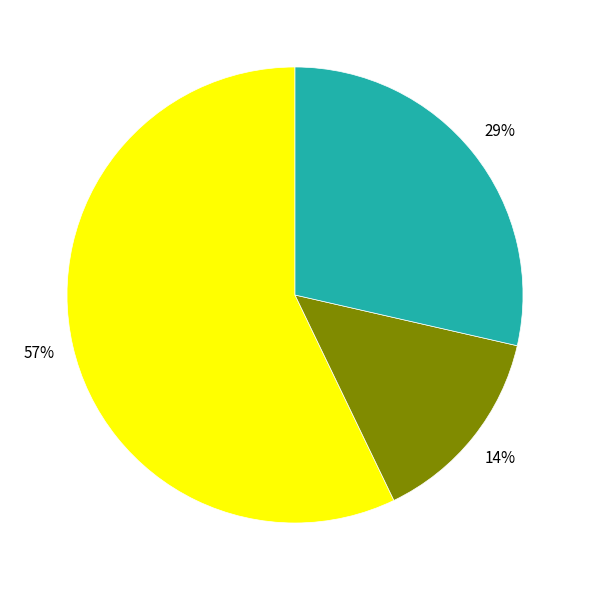

To the nearest percent, what is the average slice percentage?

33%